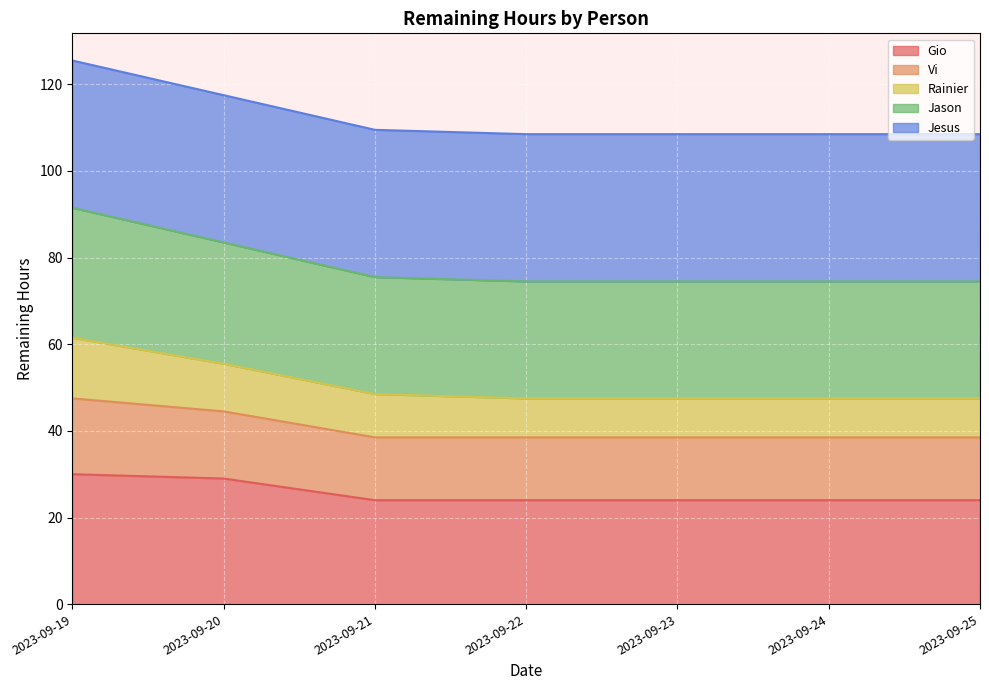

What is the lowest value of the Gio series?

24.0